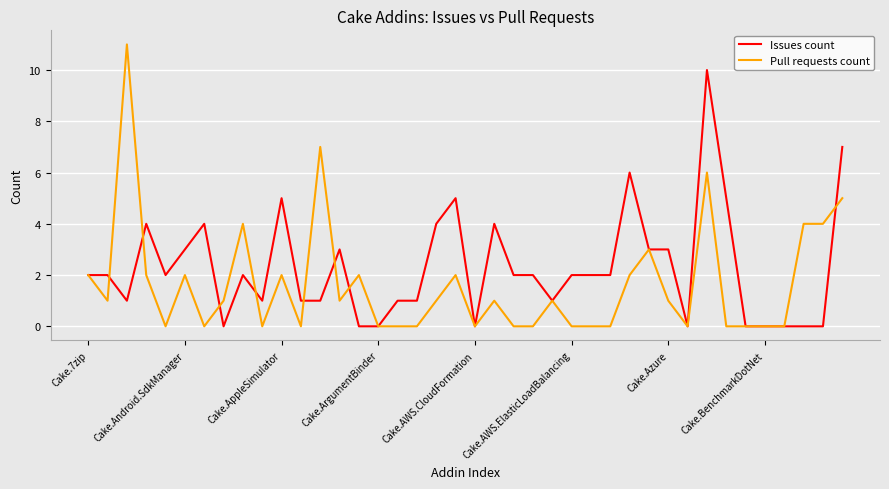

List the series in order of their overall mean, highest first.

Issues count, Pull requests count